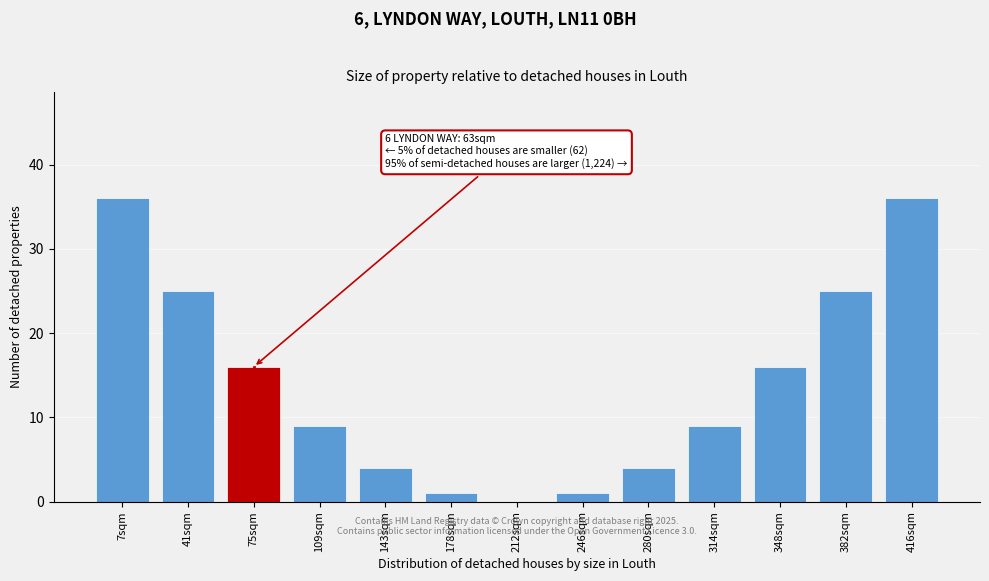

Reading left to right, transcribe all the data shown in this chart.

7sqm=36	41sqm=25	75sqm=16	109sqm=9	143sqm=4	178sqm=1	212sqm=0	246sqm=1	280sqm=4	314sqm=9	348sqm=16	382sqm=25	416sqm=36